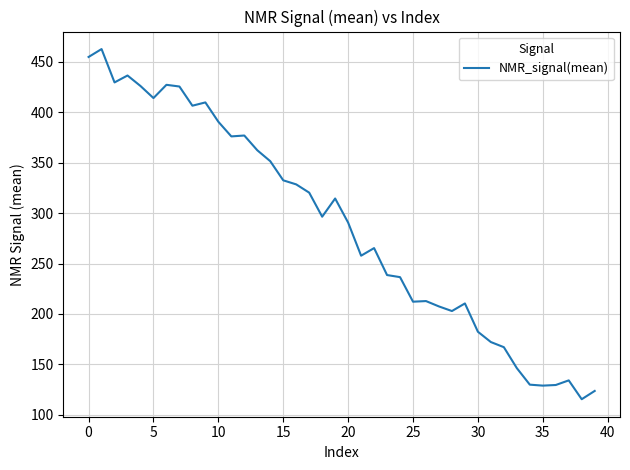

True or false: the data has more than 0 interior local peaks.

True